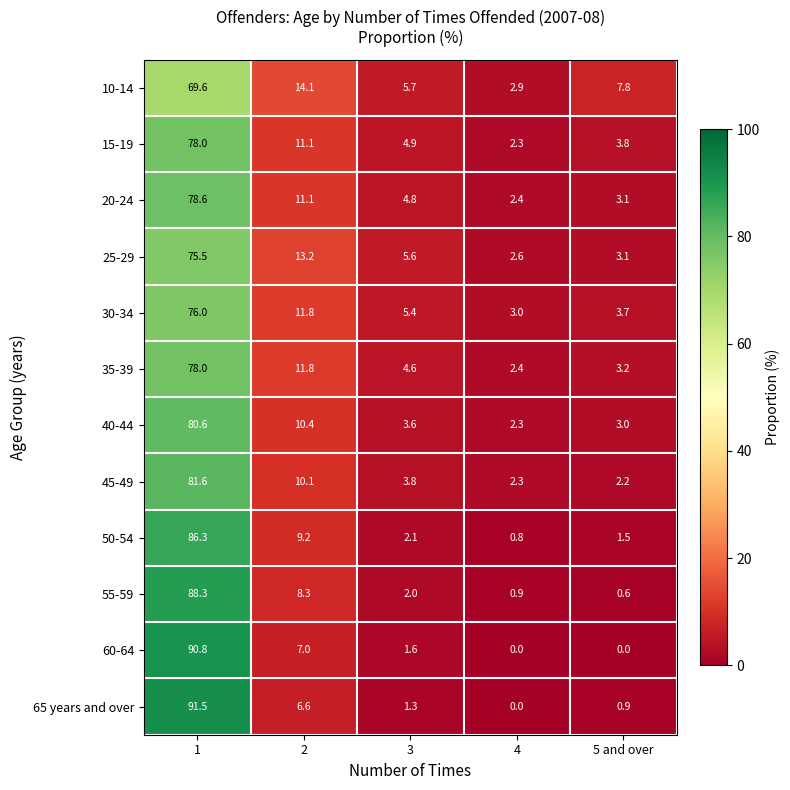

What is the difference between the second highest and minimum values in the 20-24 series?

8.7